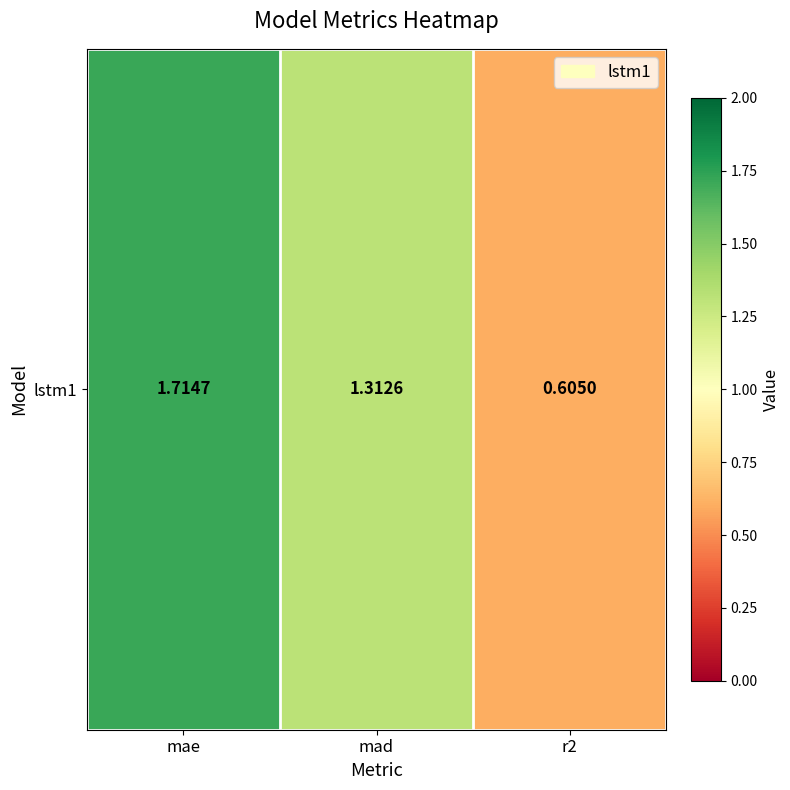

List the labels in order of value, largest first.

mae, mad, r2